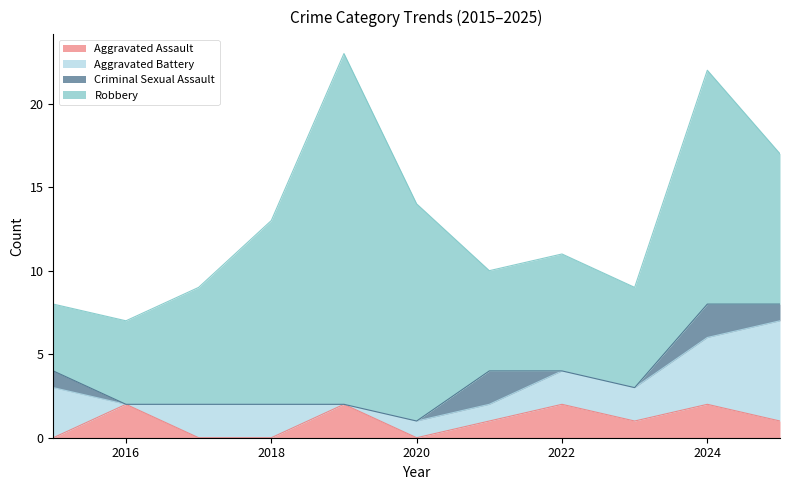

Between 2017 and 2018, which is larger?

2017